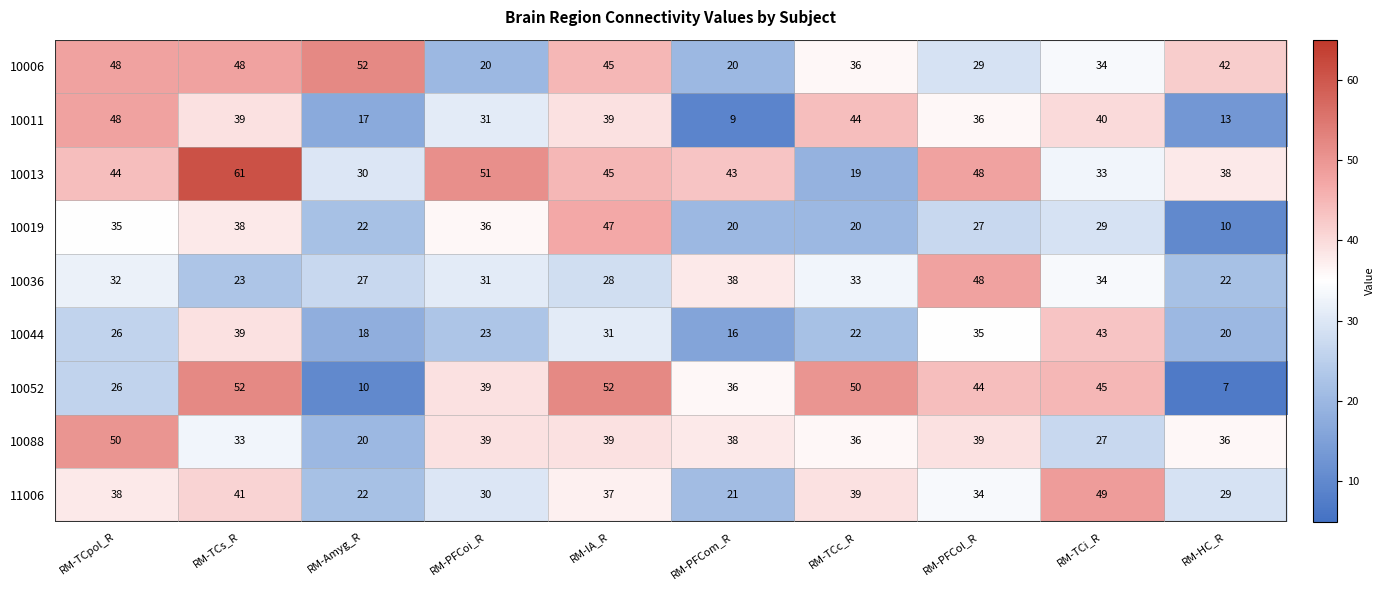

What is the sum of the 11006 values at RM-TCi_R and RM-PFCom_R?

70